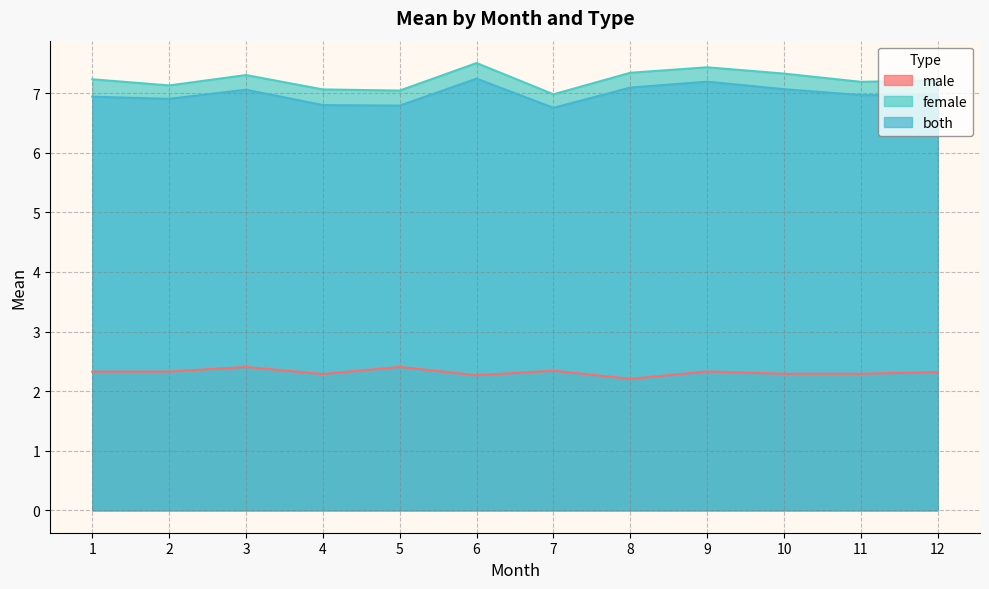

What is the smallest value displayed?

2.2